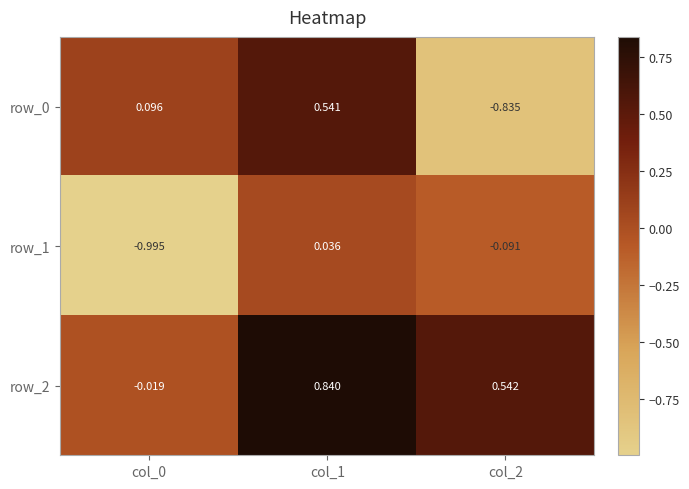

Is the value of row_2 at col_0 greater than the value of row_0 at col_1?

No